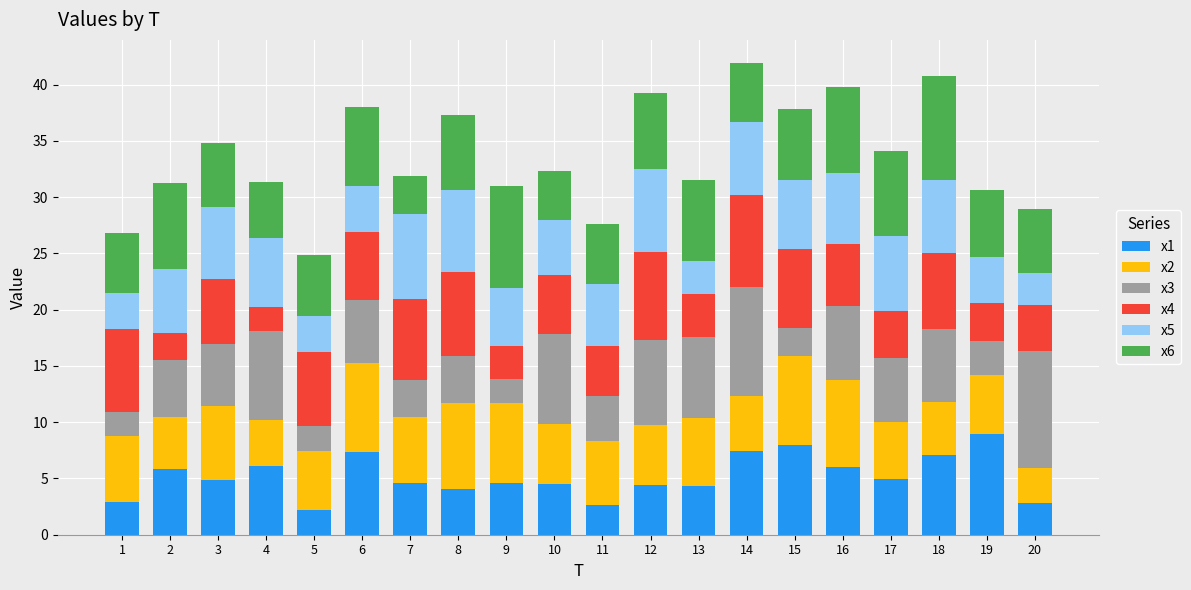

Count the number of categories in the chart.

20